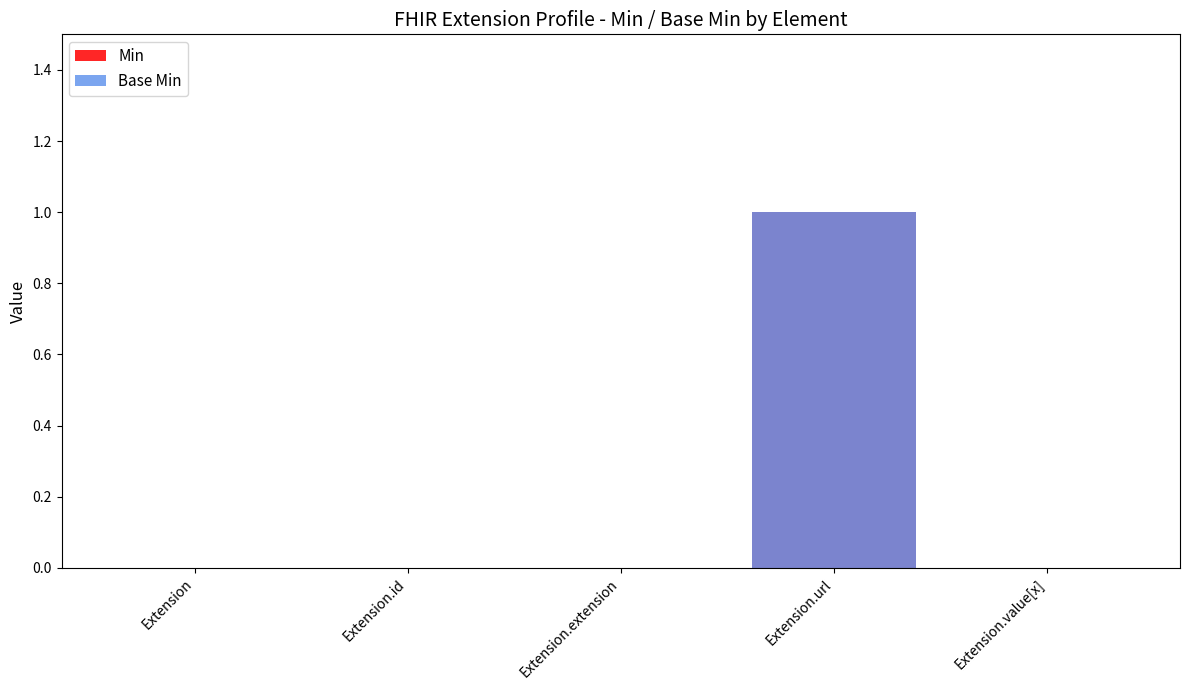

How many data points in Min are above 0?

1